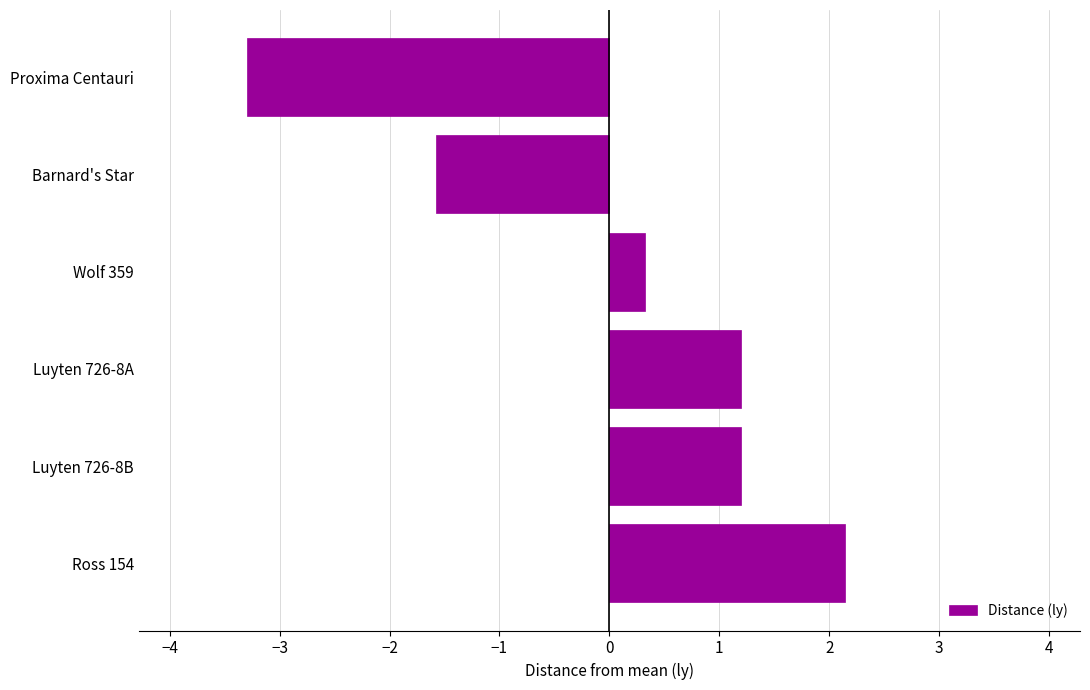

Is it true that the value at Luyten 726-8B is 1.2?

True